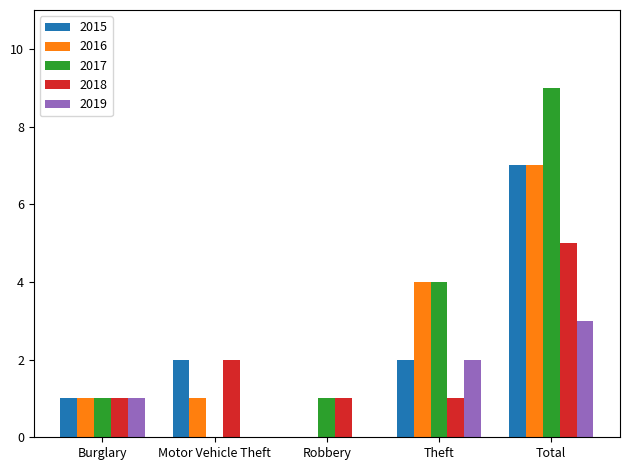

What is the sum of all 2018 values?

10